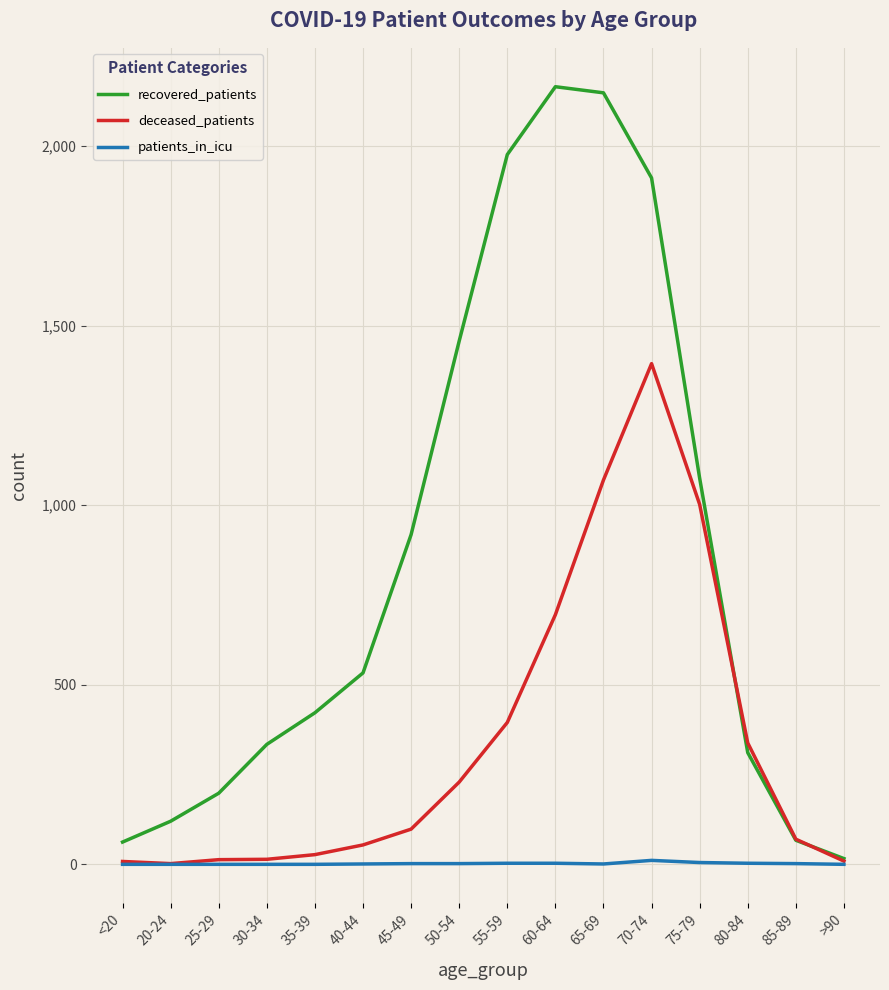

Is it true that recovered_patients equals 1624 at 75-79?

False